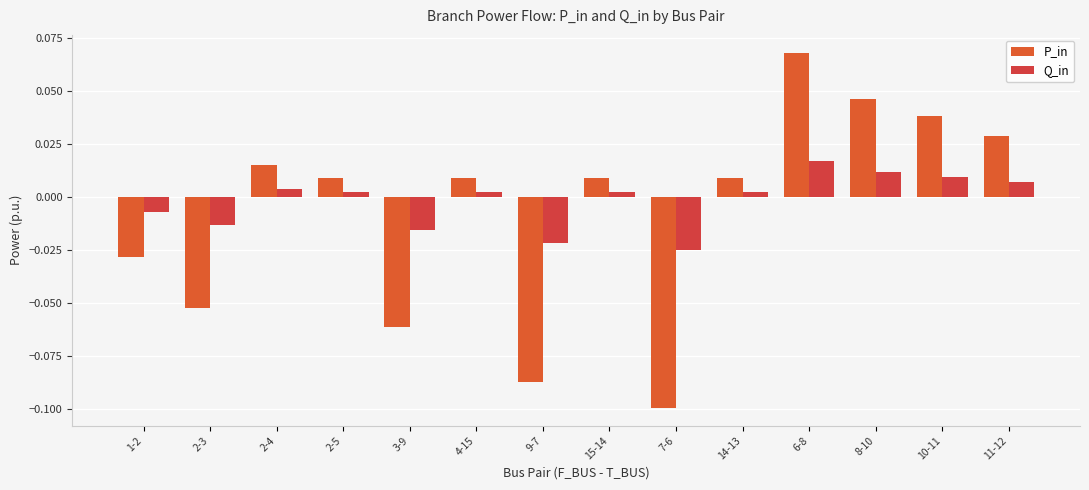

What is the total value across all series at 7-6?

-0.1